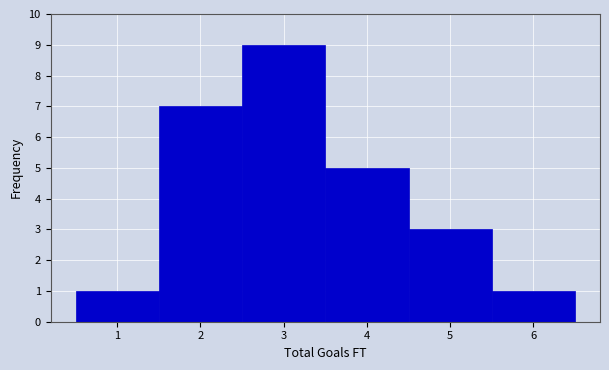

Reading left to right, transcribe this chart: for each bar, give the range it covers on the x-axis and its height. The values are not printed on the chart, so give them approximately, as read against the axis.

0.5 to 1.5: 1
1.5 to 2.5: 7
2.5 to 3.5: 9
3.5 to 4.5: 5
4.5 to 5.5: 3
5.5 to 6.5: 1